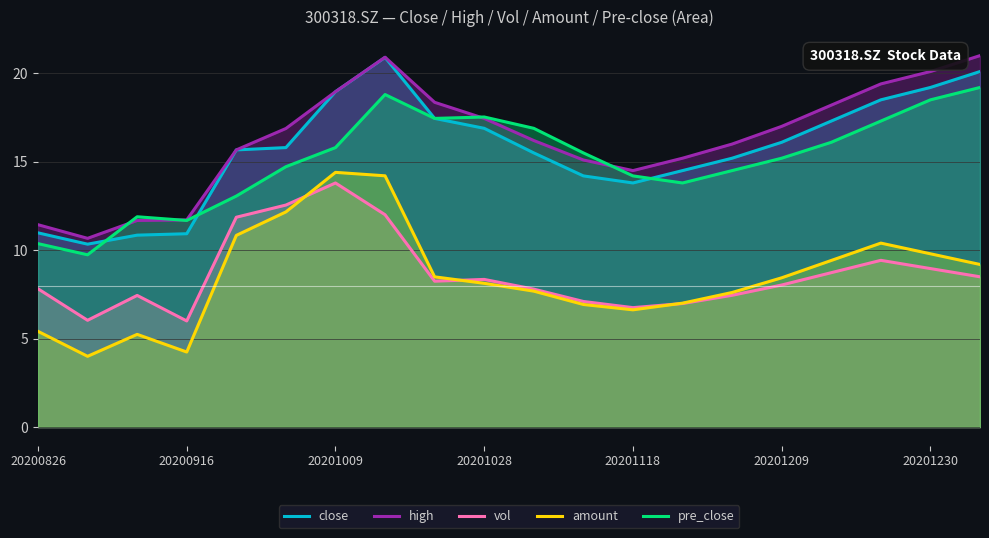

What is the total value across all series at 10?

64.1